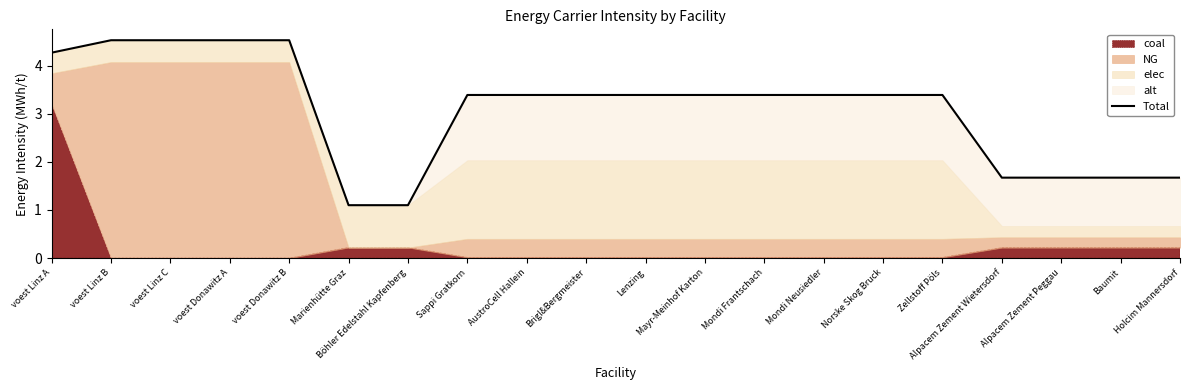

What position from the right is Norske Skog Bruck?

6